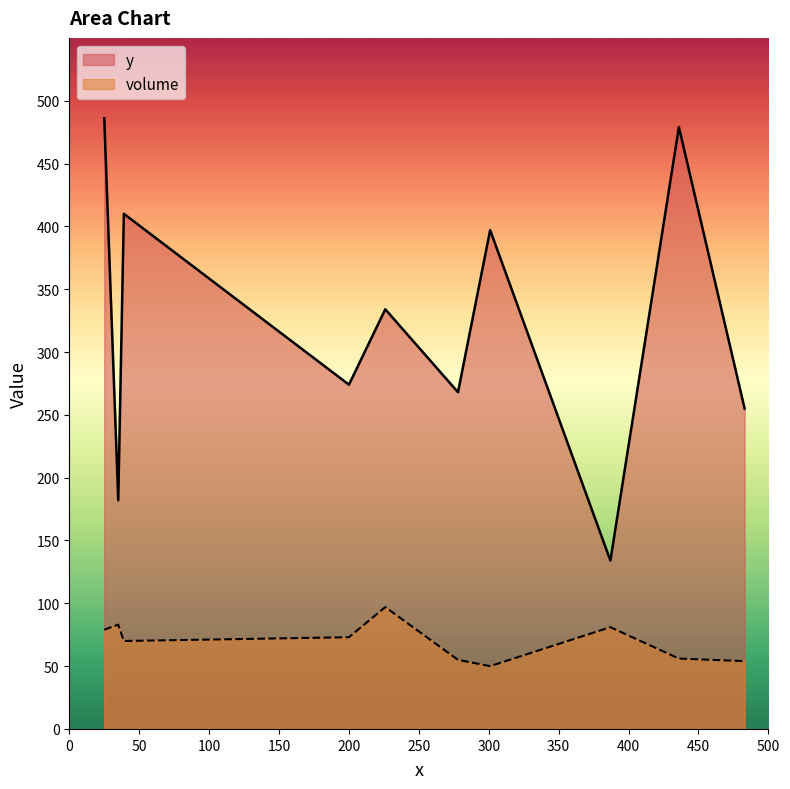

Which has a higher value, 436 or 226?

436